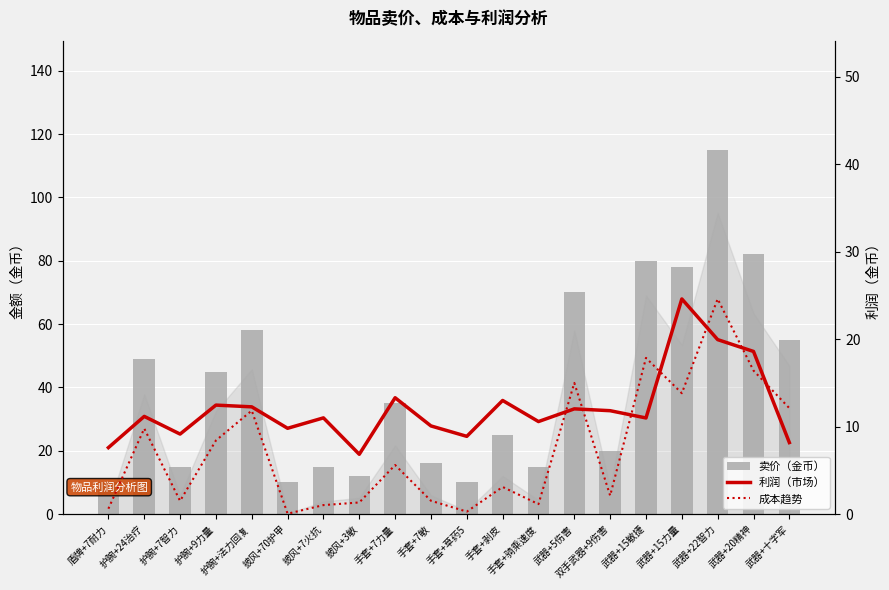

What is the label of the 8th bar from the right?

手套+骑乘速度